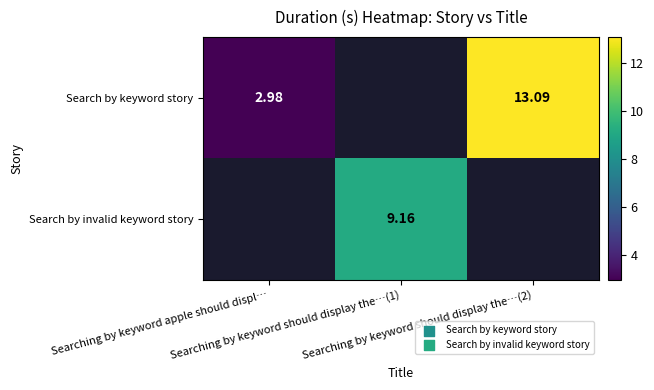

The Search by keyword story series shows 1.9 at Searching by keyword apple should displ…. True or false?

False